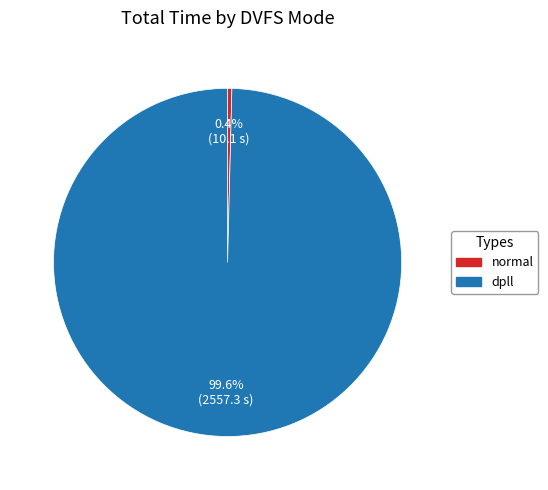

Does any single category account for the majority?

Yes